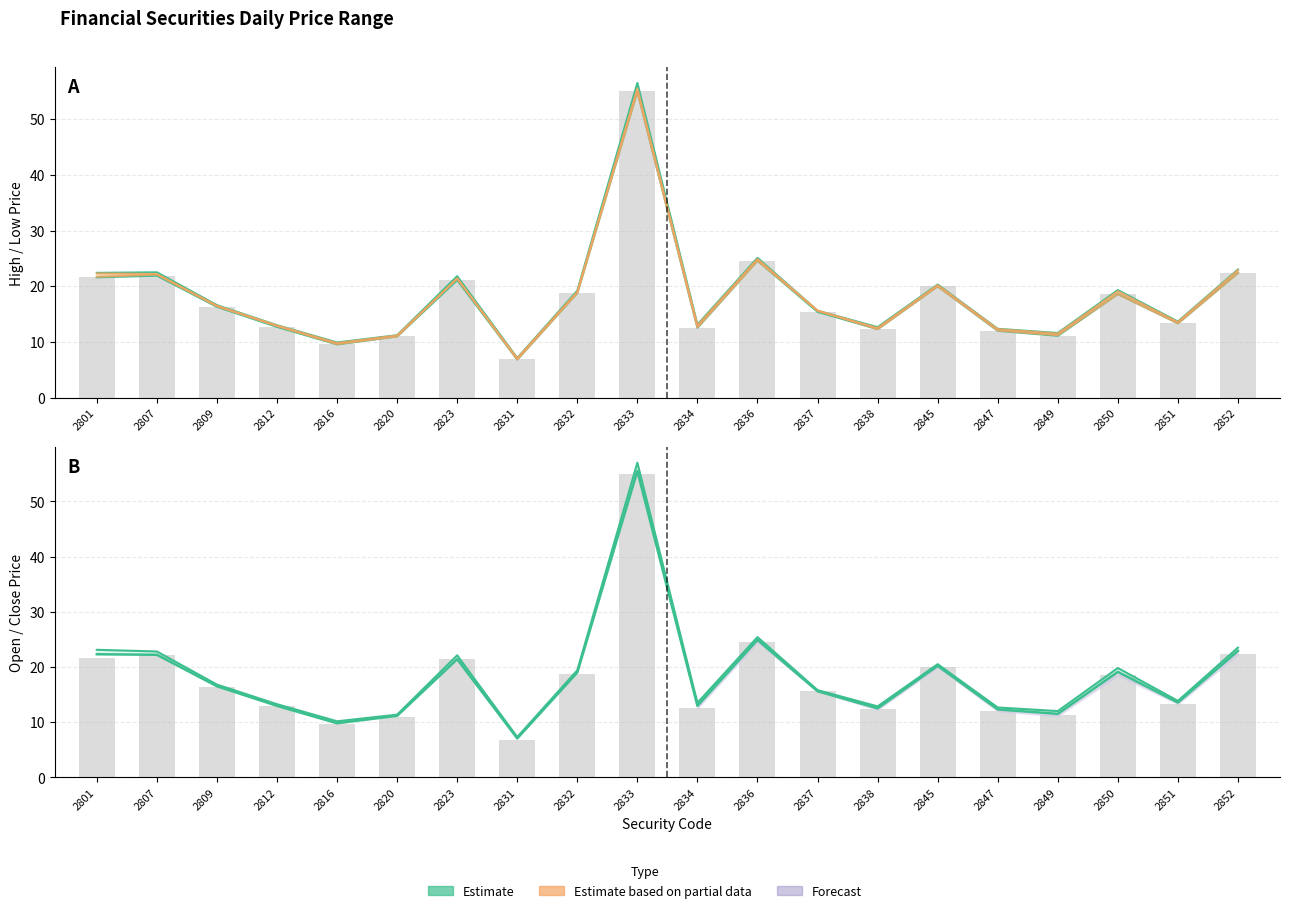

What is the smallest value displayed?

6.8